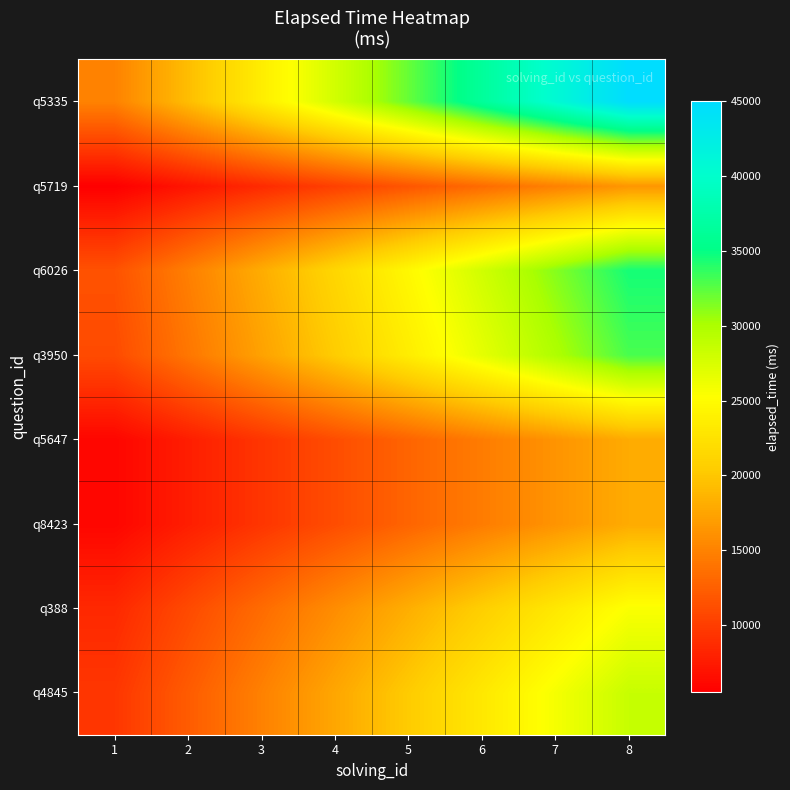

What is the maximum value shown in the chart?

45000.0